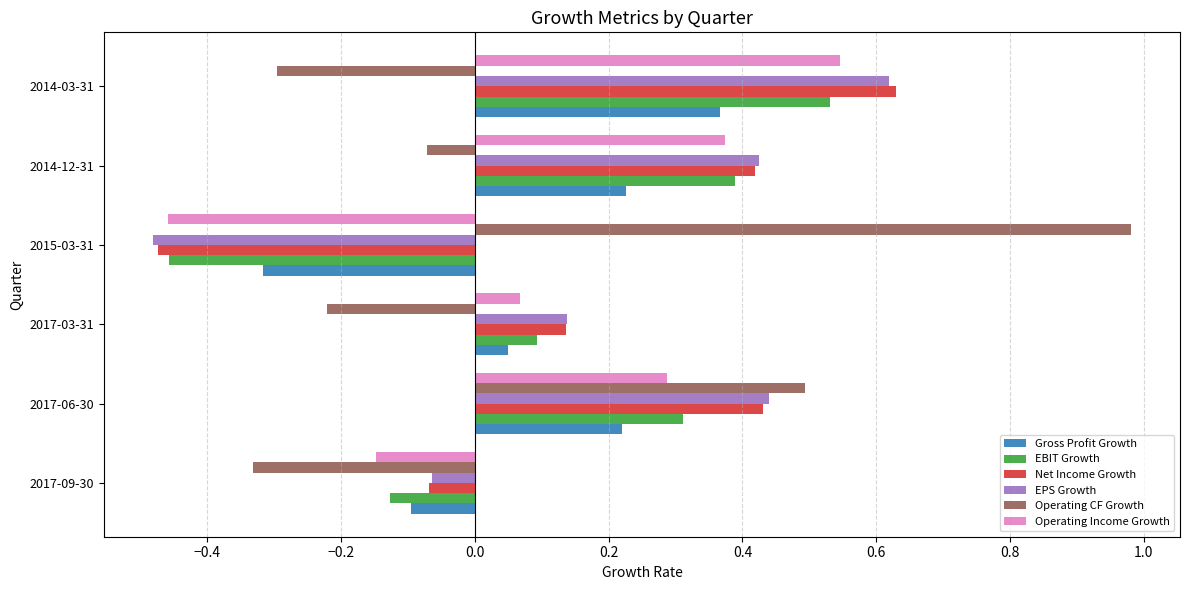

What is the difference between the maximum and minimum values in the Operating CF Growth series?

1.3